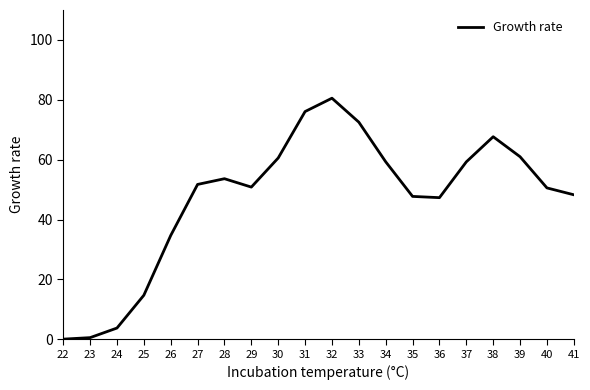

What is the difference between the maximum and minimum values?

80.5